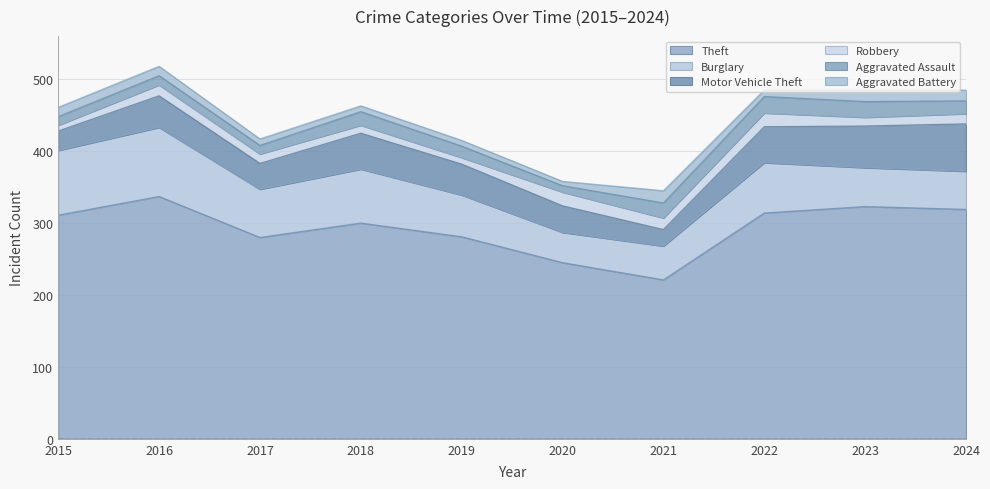

Count the number of categories in the chart.

10